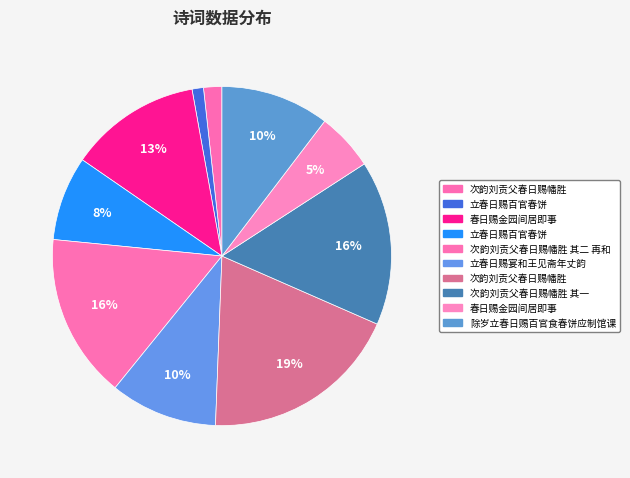

Rank the categories by value from highest to lowest.

次韵刘贡父春日赐幡胜, 次韵刘贡父春日赐幡胜 其二 再和, 次韵刘贡父春日赐幡胜 其一, 春日赐金园间居即事, 除岁立春日赐百官食春饼应制馆课, 立春日赐宴和王见斋年丈韵, 立春日赐百官春饼, 春日赐金园间居即事, 次韵刘贡父春日赐幡胜, 立春日赐百官春饼